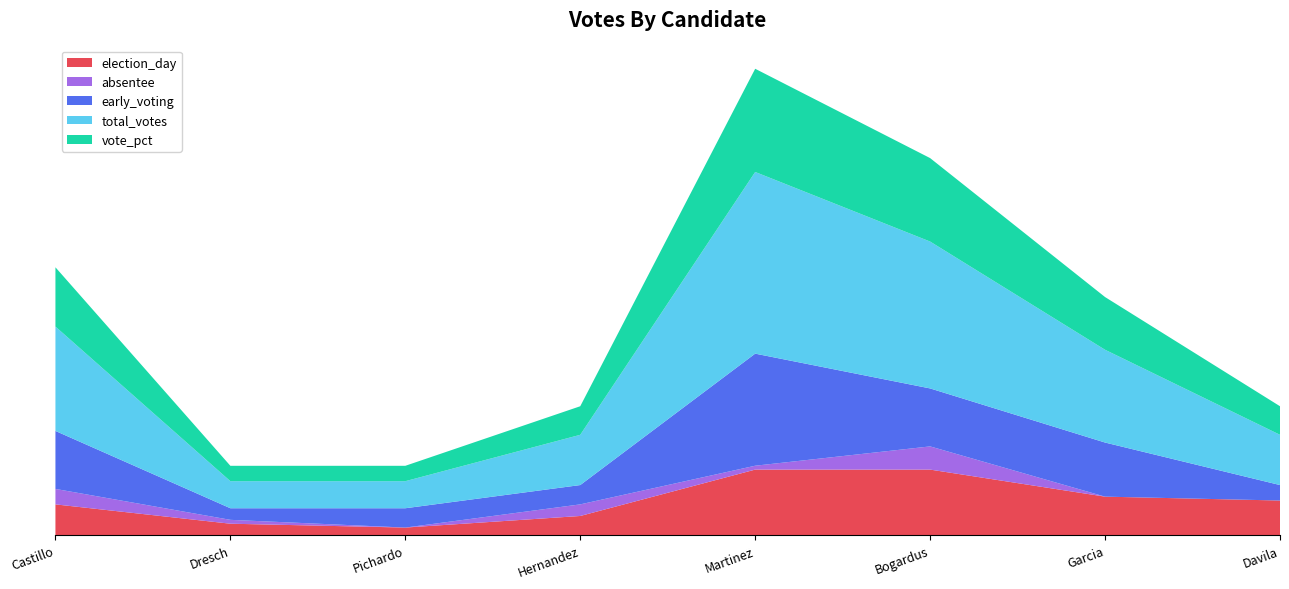

Reading left to right, extract all data points from this chart.

election_day: Castillo=8.0	Dresch=3.0	Pichardo=2.0	Hernandez=5.0	Martinez=17.0	Bogardus=17.0	Garcia=10.0	Davila=9.0
absentee: Castillo=4.0	Dresch=1.0	Pichardo=0.0	Hernandez=3.0	Martinez=1.0	Bogardus=6.0	Garcia=0.0	Davila=0.0
early_voting: Castillo=15.0	Dresch=3.0	Pichardo=5.0	Hernandez=5.0	Martinez=29.0	Bogardus=15.0	Garcia=14.0	Davila=4.0
total_votes: Castillo=27.0	Dresch=7.0	Pichardo=7.0	Hernandez=13.0	Martinez=47.0	Bogardus=38.0	Garcia=24.0	Davila=13.0
vote_pct: Castillo=15.3	Dresch=4.0	Pichardo=4.0	Hernandez=7.4	Martinez=26.7	Bogardus=21.6	Garcia=13.6	Davila=7.4